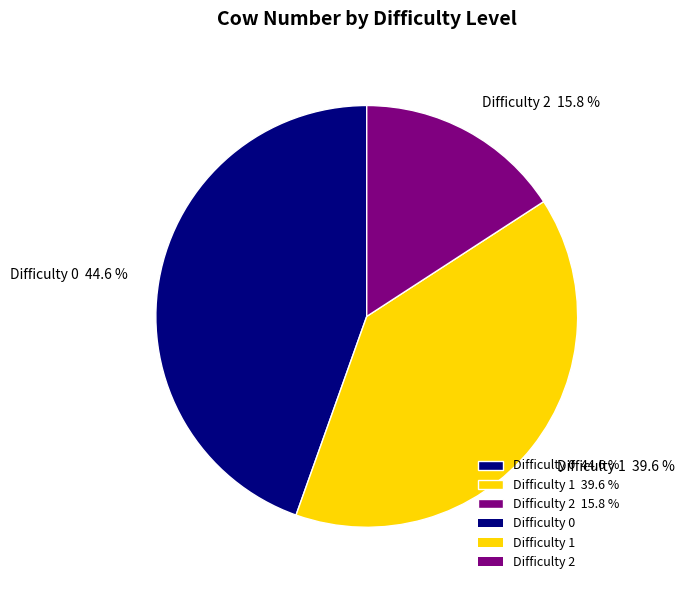

How many segments does this pie chart have?

3